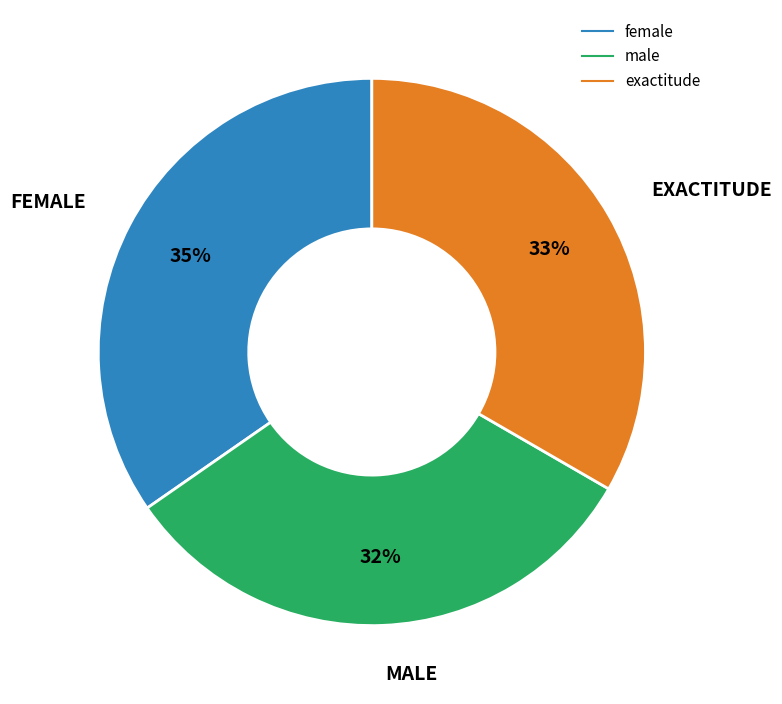

To the nearest percent, what is the difference between the largest and smallest slice percentages?

3%